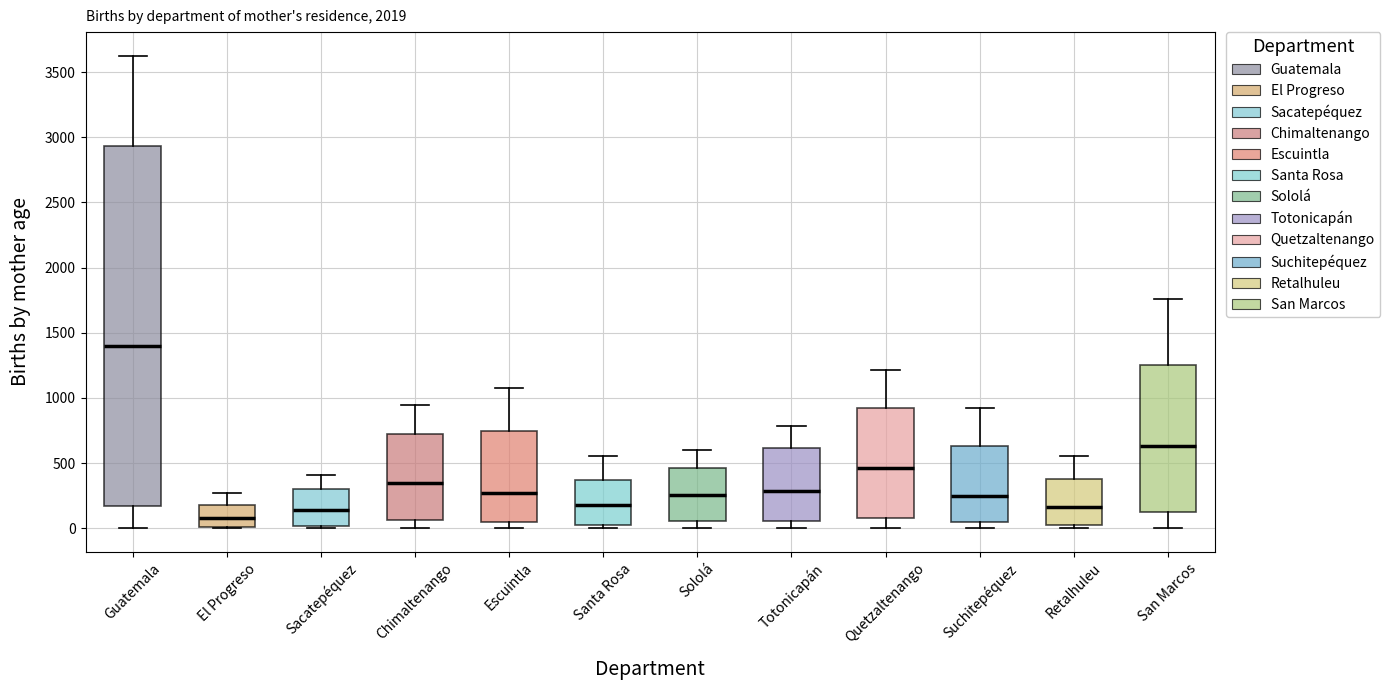

Reading left to right, read every box against the y-axis: the position of its median line, the range the box covers, and the ends of its whiskers. The values are not printed on the chart, so give them approximately, as read against the axis.

Guatemala: median 1400, box 150 to 2950, whiskers 0 to 3650
El Progreso: median 100, box 0 to 200, whiskers 0 to 250
Sacatepéquez: median 150, box 0 to 300, whiskers 0 (just below the box's lower edge) to 400
Chimaltenango: median 350, box 50 to 700, whiskers 0 to 950
Escuintla: median 250, box 50 to 750, whiskers 0 to 1050
Santa Rosa: median 150, box 50 to 350, whiskers 0 to 550
Sololá: median 250, box 50 to 450, whiskers 0 to 600
Totonicapán: median 300, box 50 to 600, whiskers 0 to 800
Quetzaltenango: median 450, box 100 to 900, whiskers 0 to 1200
Suchitepéquez: median 250, box 50 to 650, whiskers 0 to 900
Retalhuleu: median 150, box 50 to 400, whiskers 0 to 550
San Marcos: median 650, box 150 to 1250, whiskers 0 to 1750